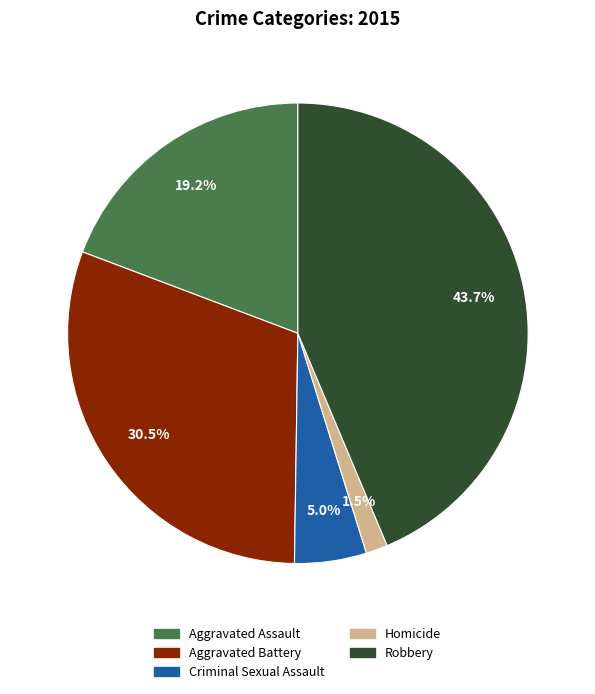

The Criminal Sexual Assault slice represents 13% of the pie. True or false?

False